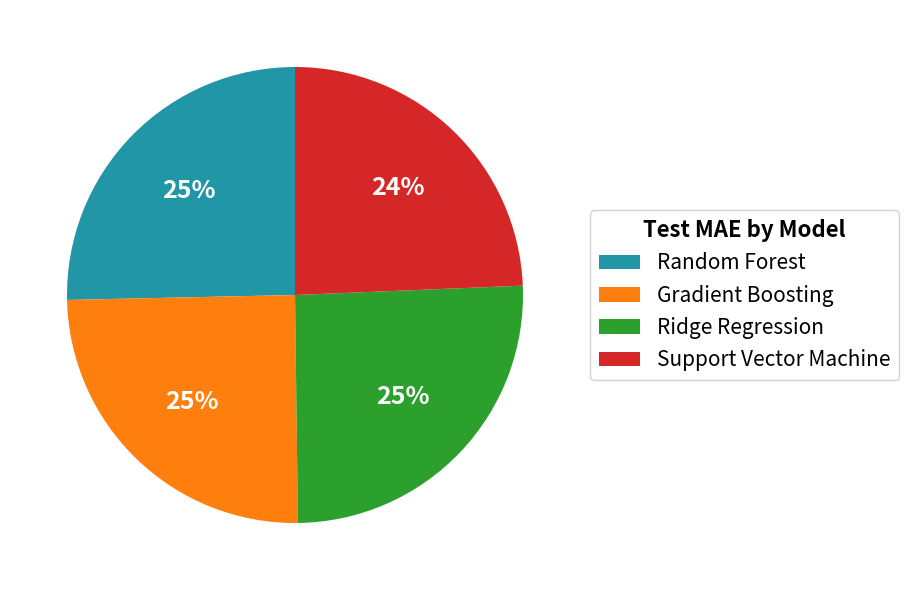

Which has a higher value, Support Vector Machine or Random Forest?

Random Forest